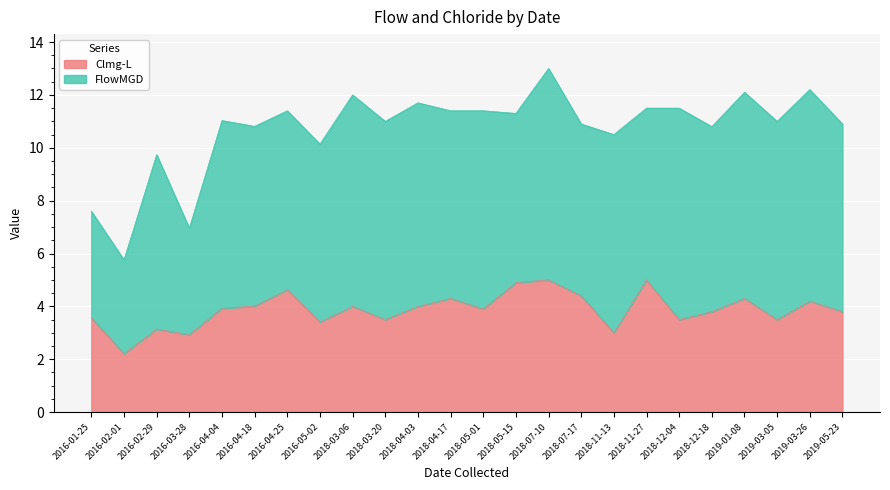

True or false: the data has more than 2 interior local peaks.

True